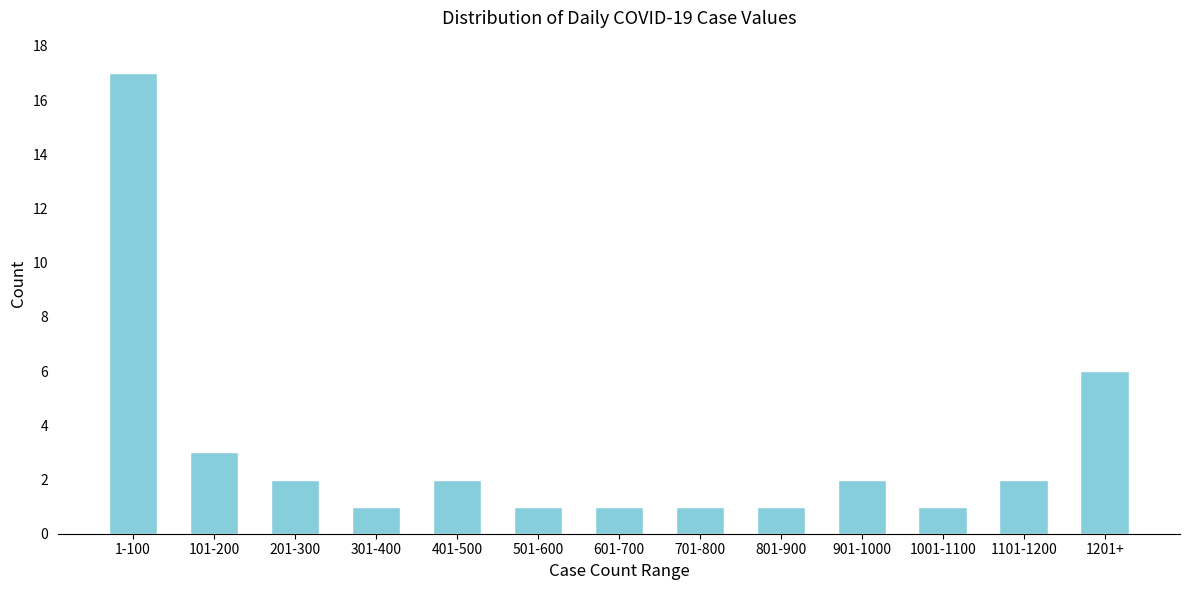

Reading right to left, extract all data points from this chart.

1201+=6	1101-1200=2	1001-1100=1	901-1000=2	801-900=1	701-800=1	601-700=1	501-600=1	401-500=2	301-400=1	201-300=2	101-200=3	1-100=17